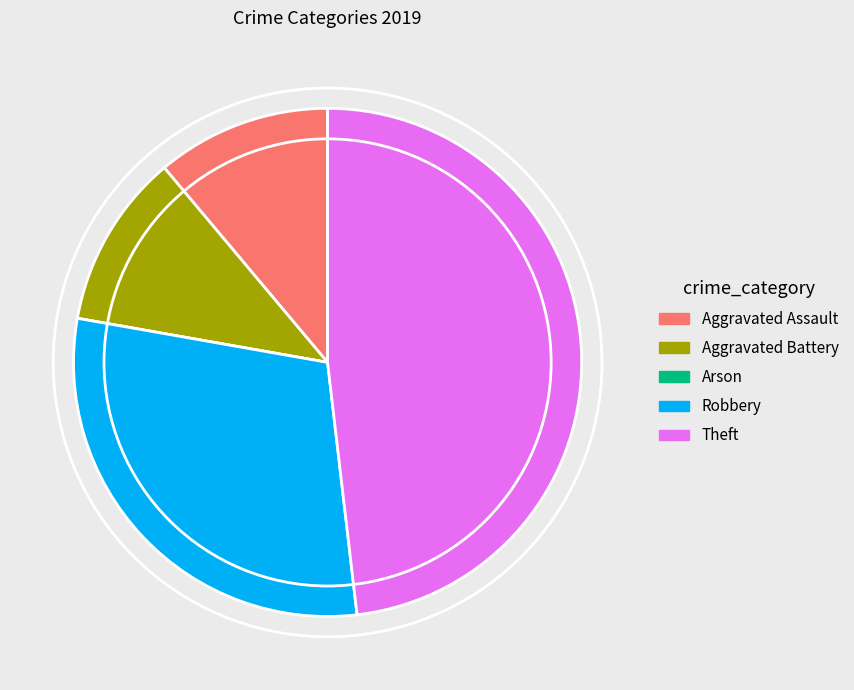

Does Robbery represent more than half of the total?

No